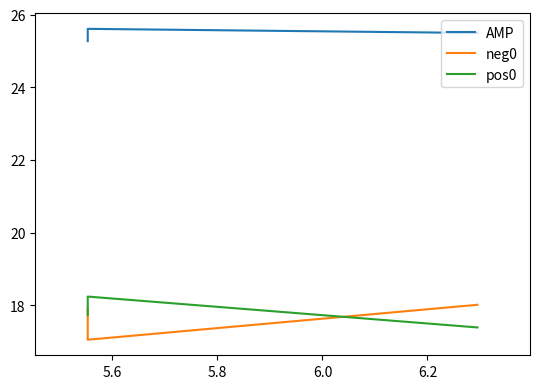

What is the difference between the highest and lowest values at 5.6?

8.6